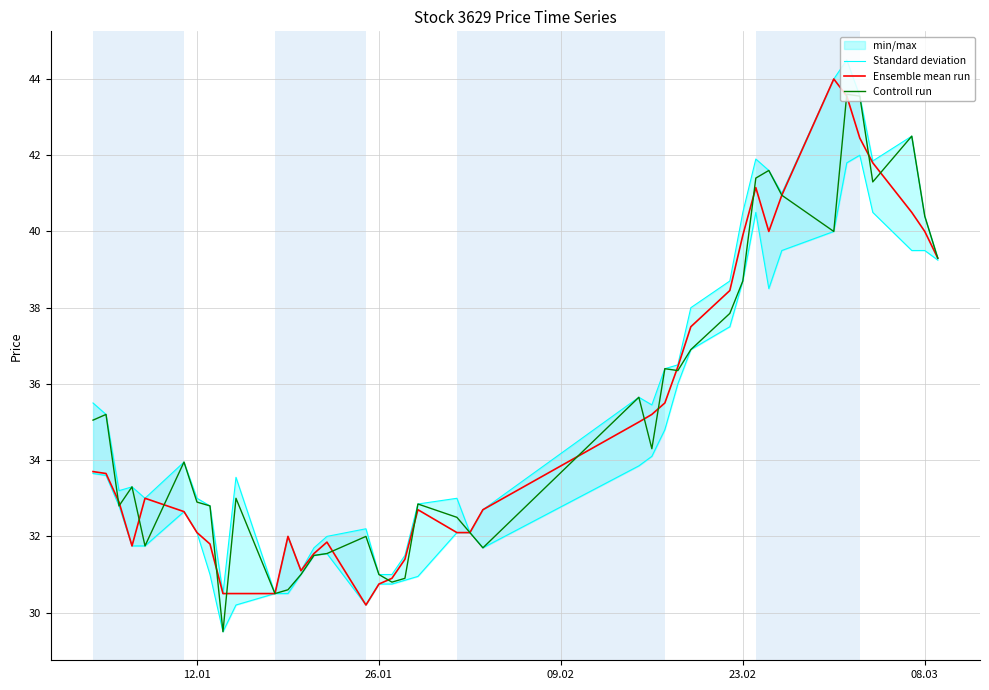

True or false: Ensemble mean run has a value of 40.0 at 08.03.

True